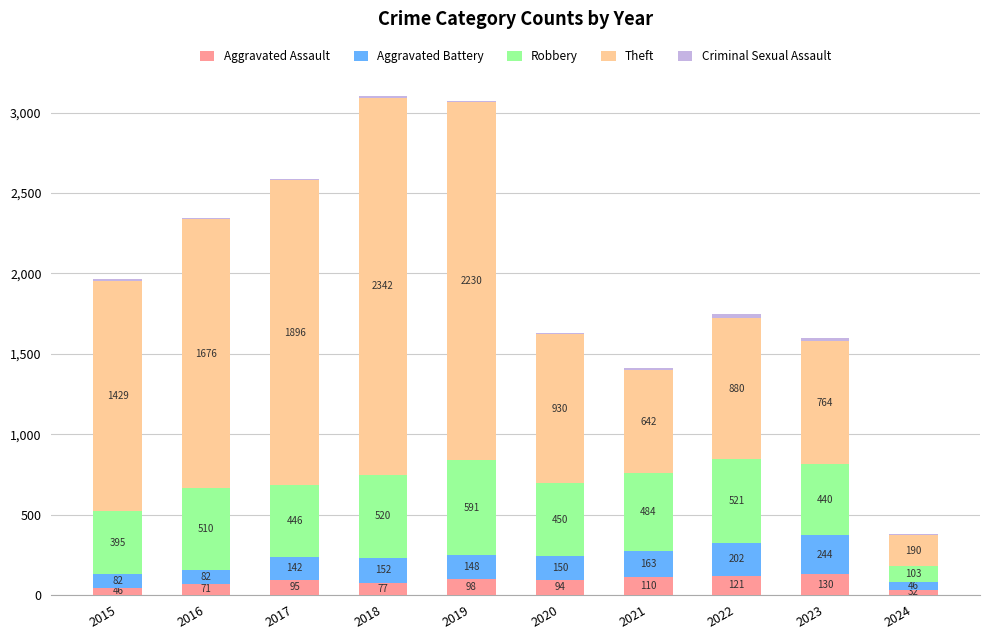

What is the total value across all series at 2015?

1964